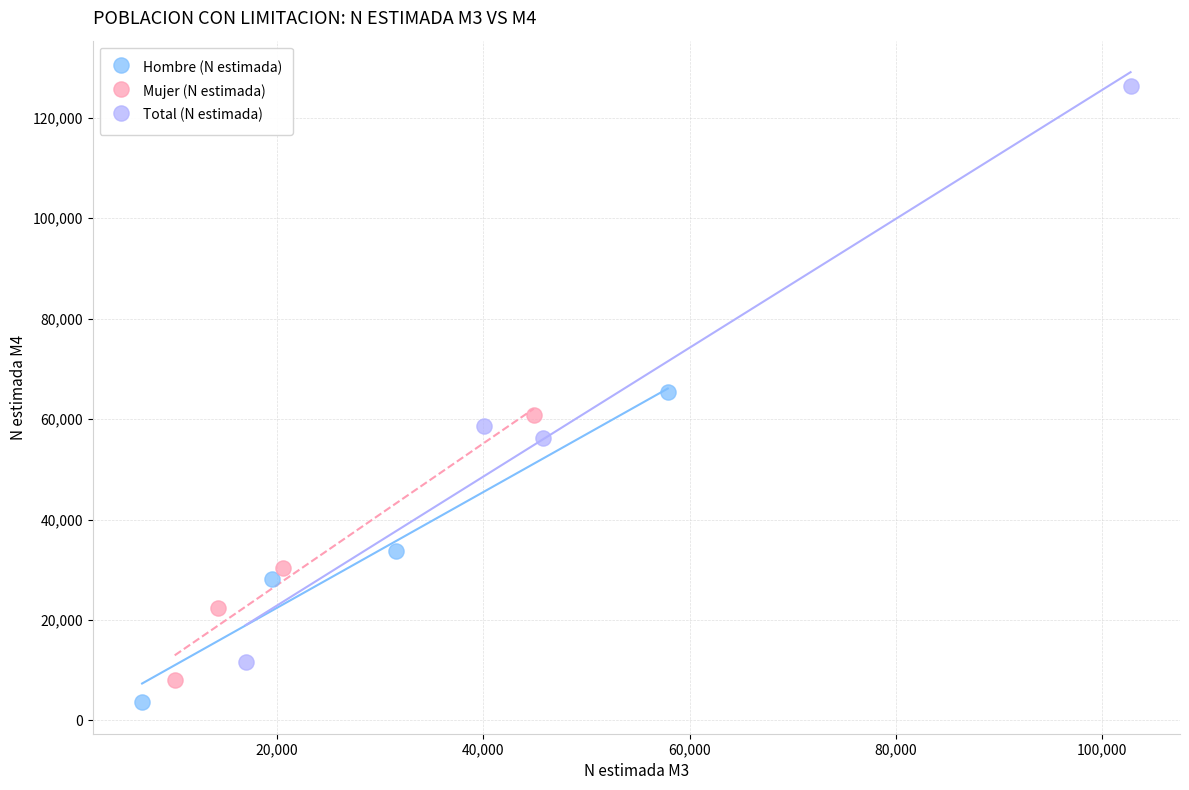

What are all the series names shown in the legend?

Hombre (N estimada), Mujer (N estimada), Total (N estimada)